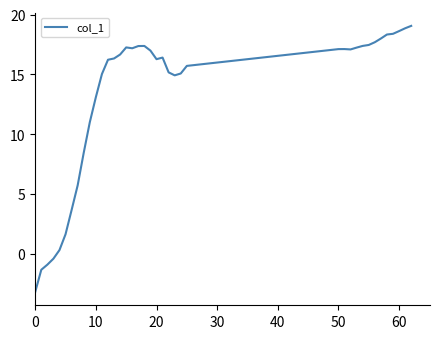

What is the difference between the maximum and minimum values?

22.2